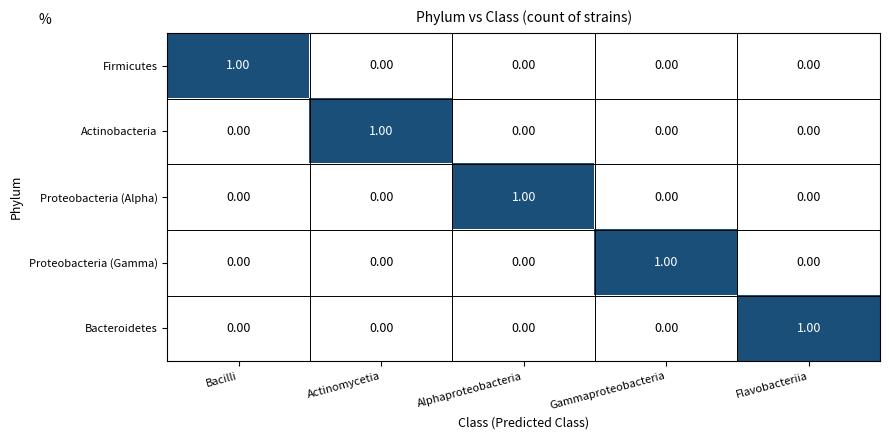

Is the value of Bacteroidetes at Flavobacteriia greater than the value of Proteobacteria (Alpha) at Actinomycetia?

Yes